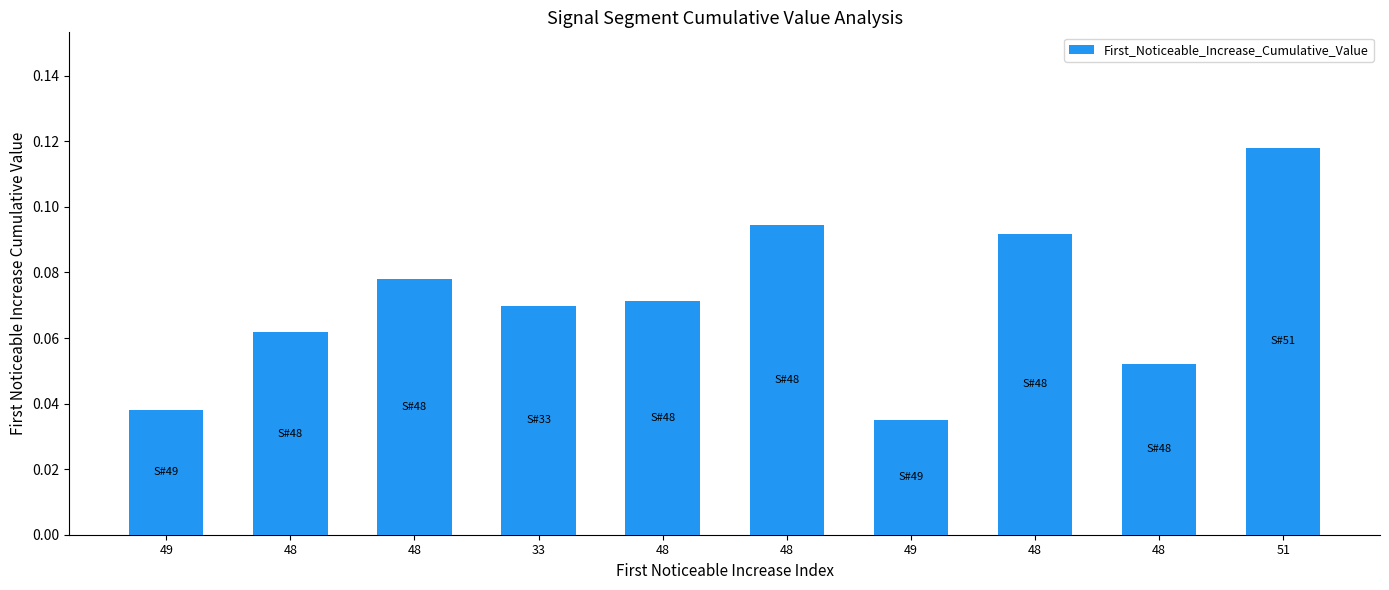

Count the number of data series in this chart.

1